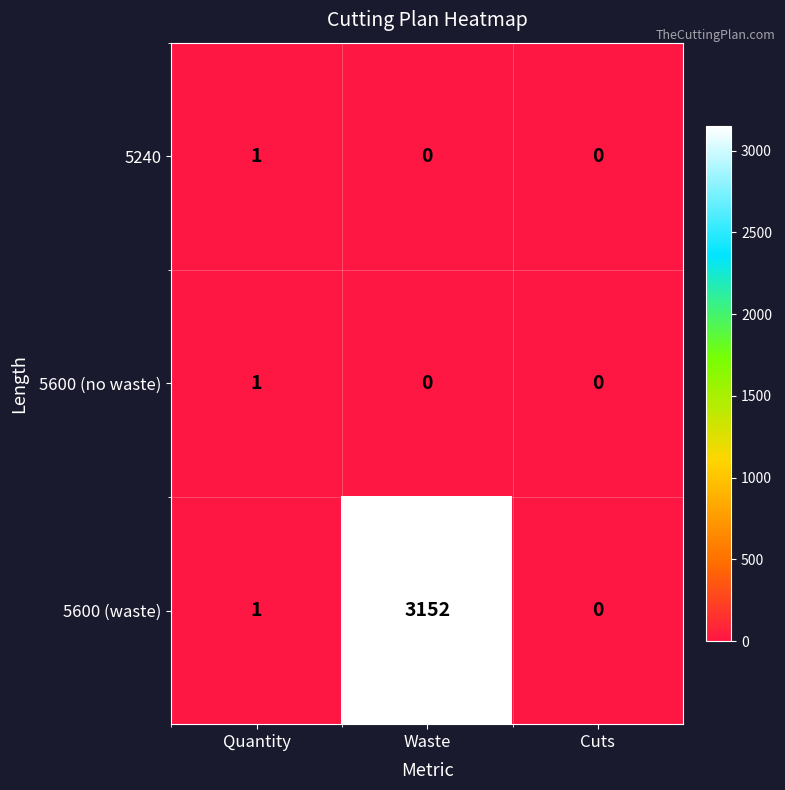

The 5600 (no waste) series shows -1 at Cuts. True or false?

False